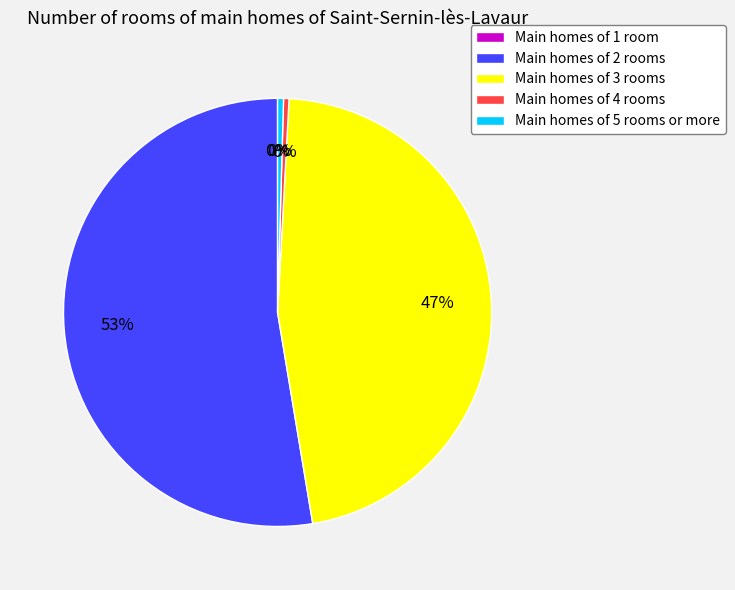

Combined, do Main homes of 3 rooms and Main homes of 2 rooms account for over 50%?

Yes